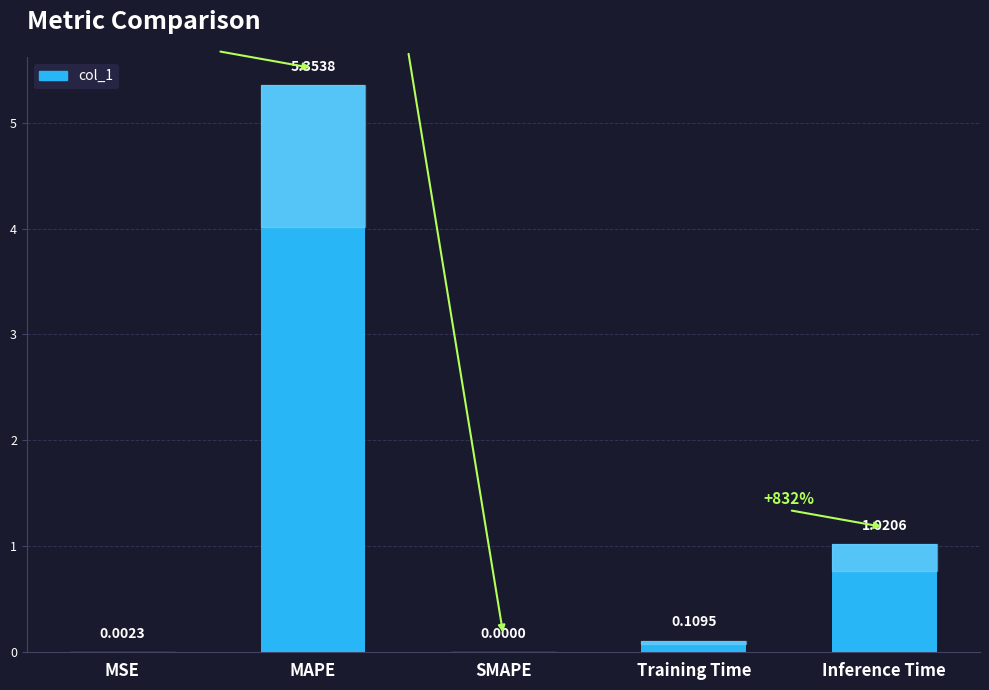

Count the number of categories in the chart.

5